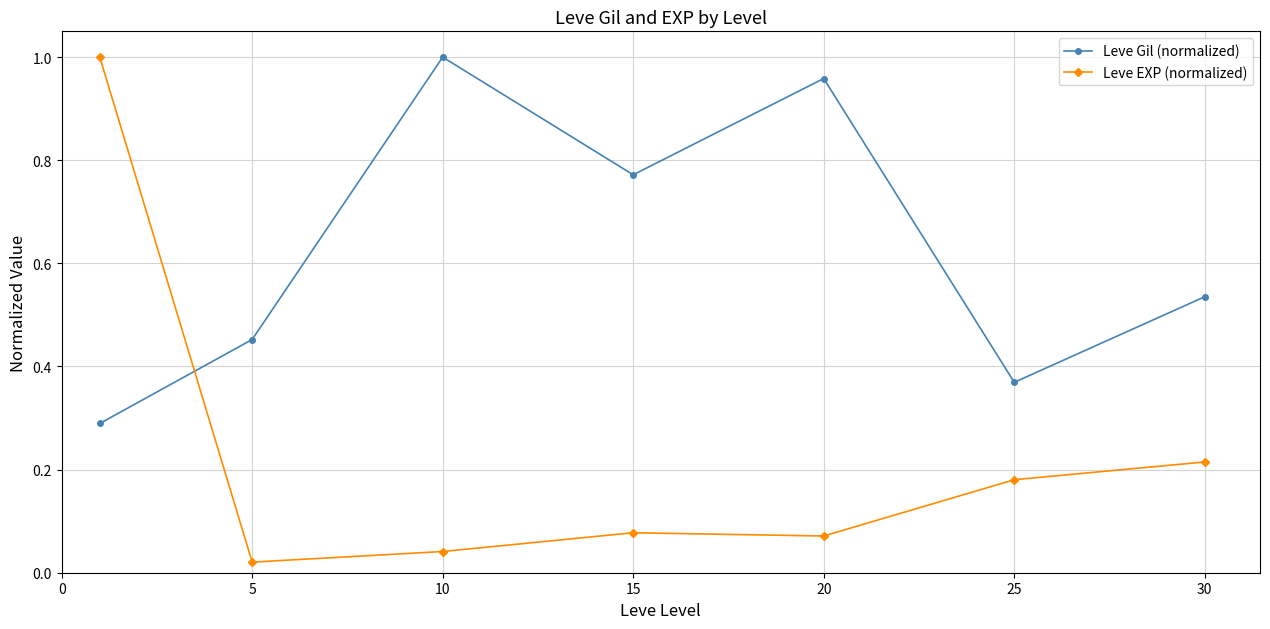

How many lines are shown in the chart?

2